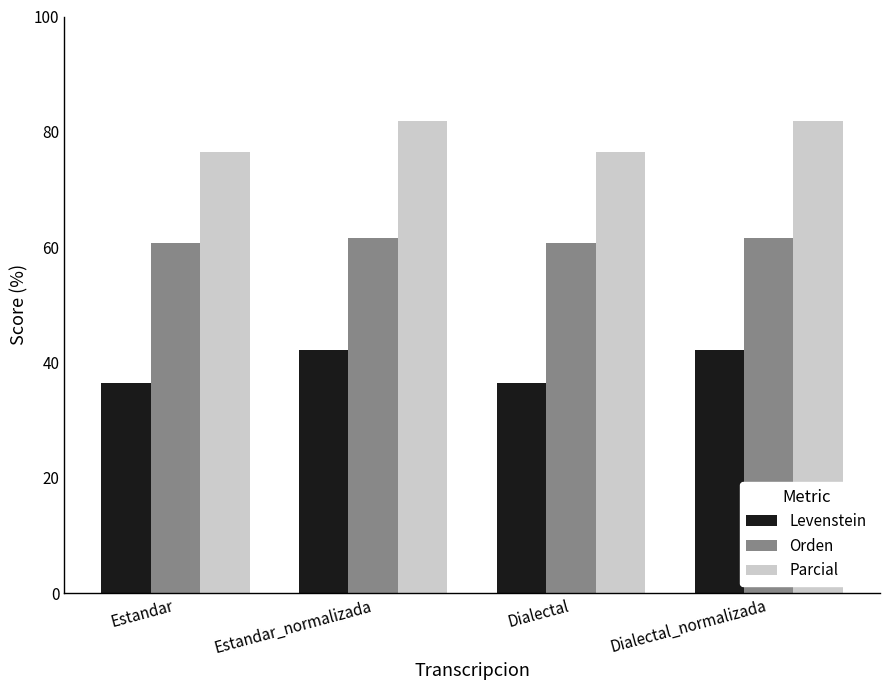

The Levenstein series shows 23.8 at Estandar_normalizada. True or false?

False